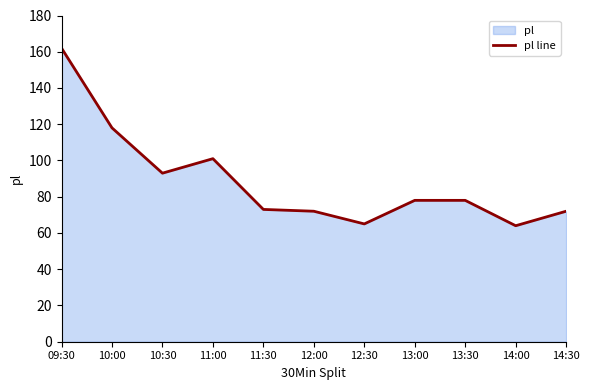

Which has a higher value, 11:30 or 11:00?

11:00